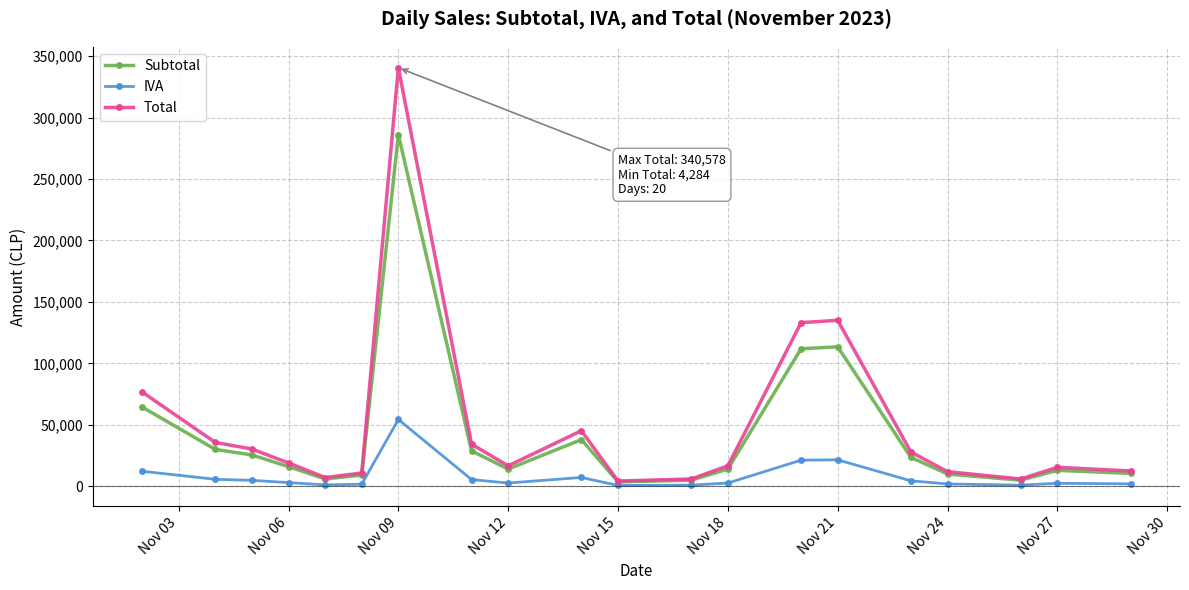

At how many categories does at least one series exceed 101340?

3